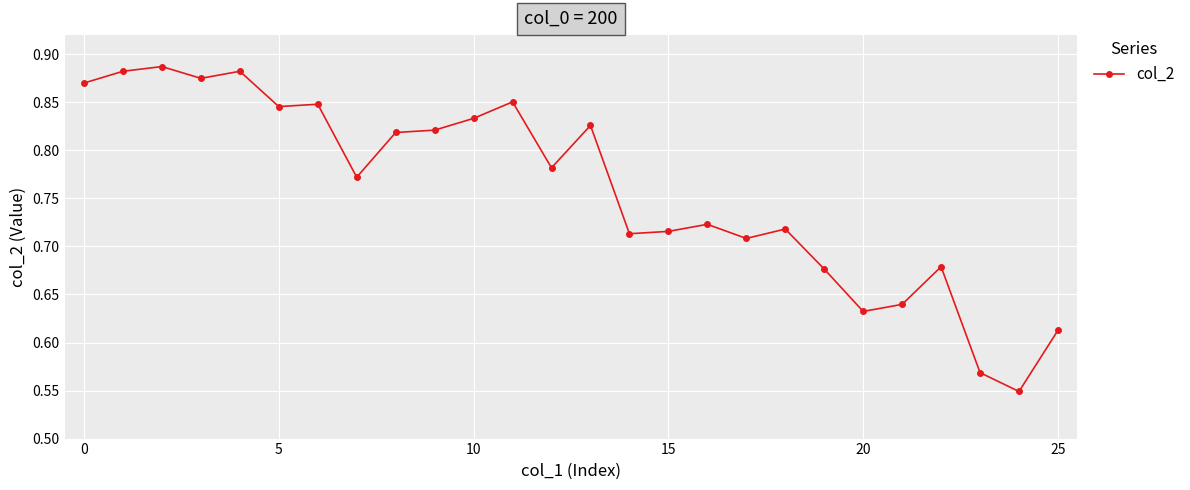

True or false: there are more than 2 points higher than both neighbors.

True